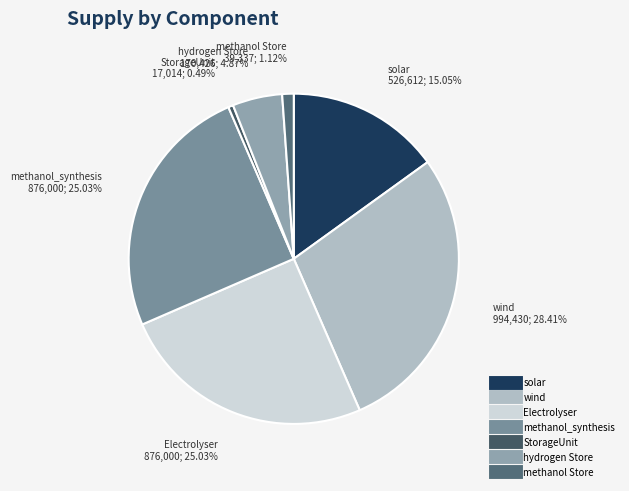

To the nearest percent, what portion does wind represent?

28%